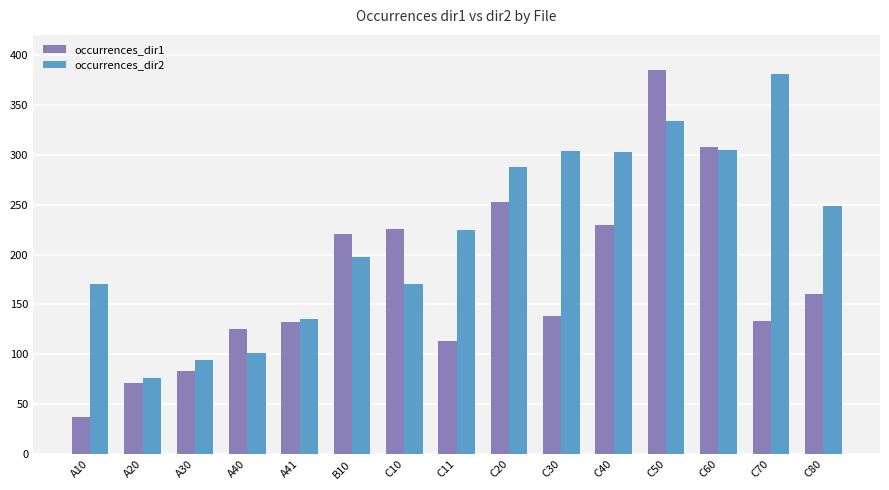

What is the difference between the second highest and second lowest values in the occurrences_dir2 series?

240